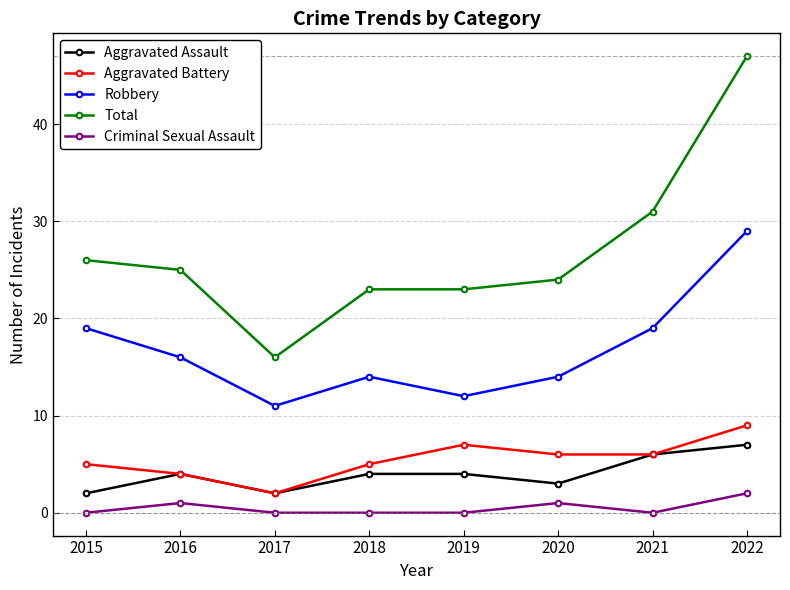

Which series has the widest spread of values?

Total